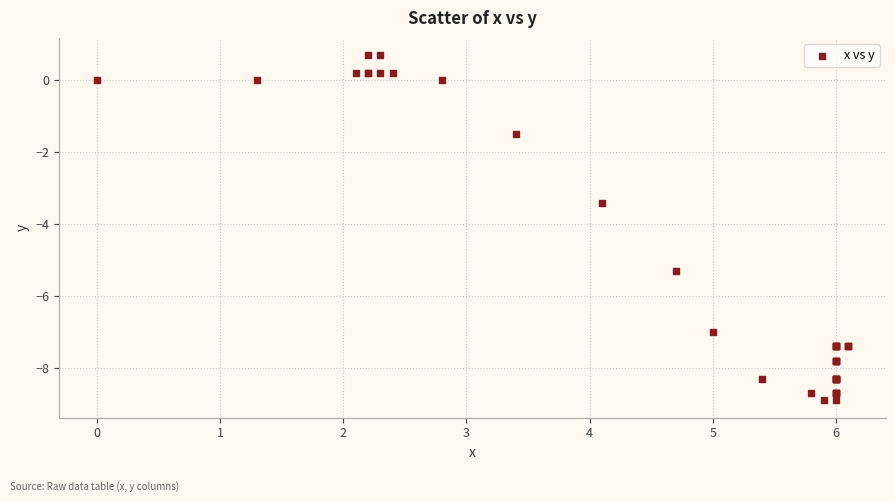

What Y value in the scatter plot is closest to -4?

-3.4